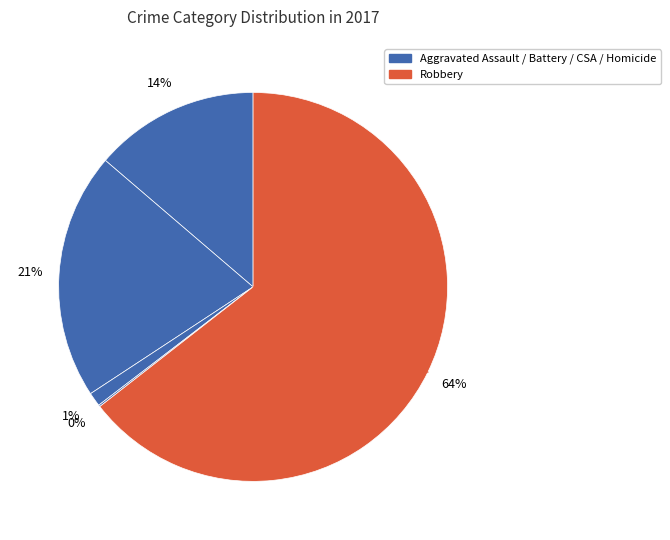

How many segments does this pie chart have?

5